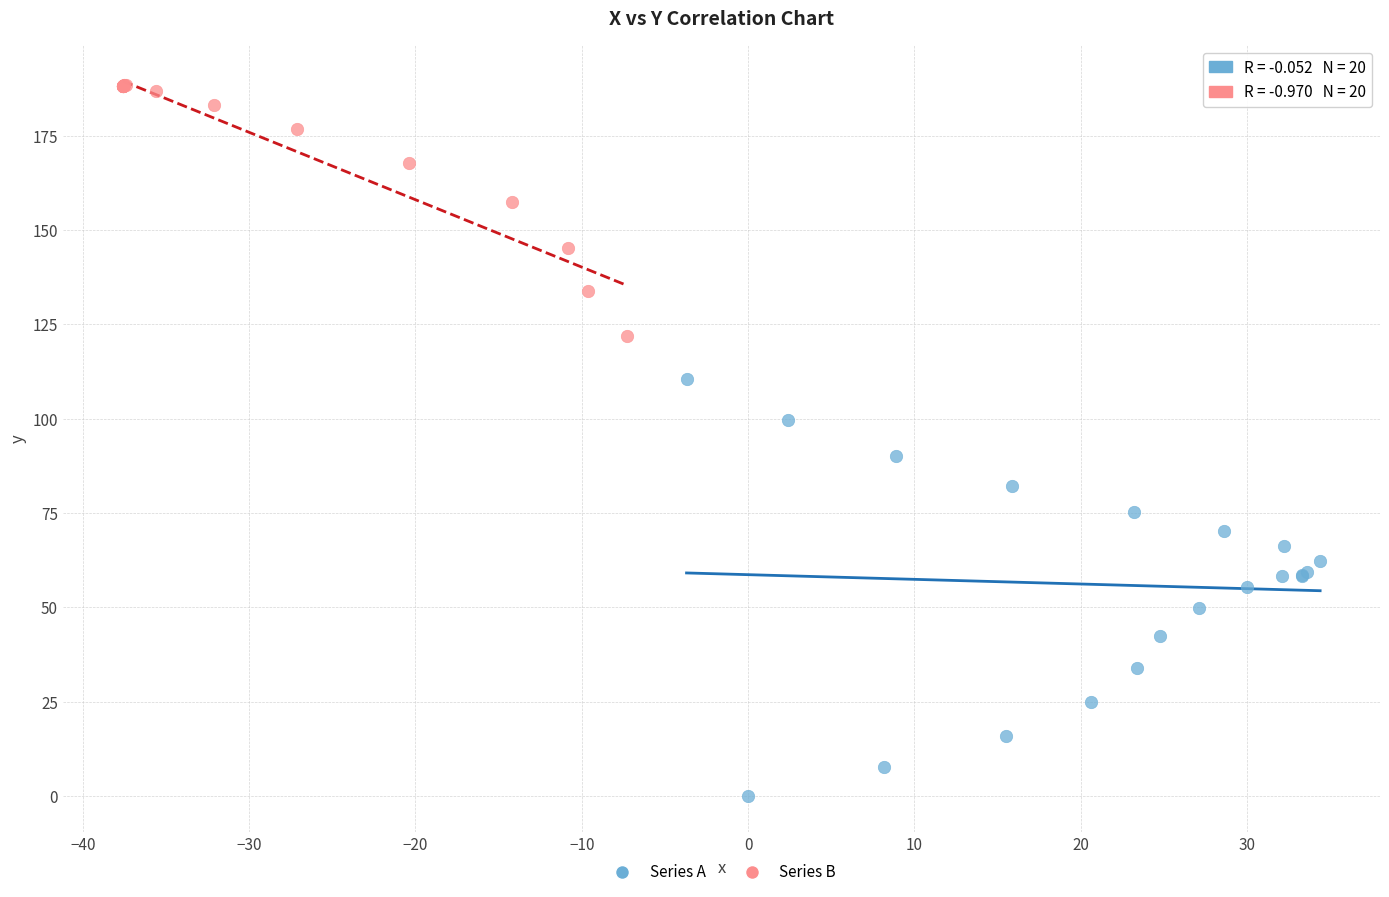

Which series contains the lowest Y value?

Series A